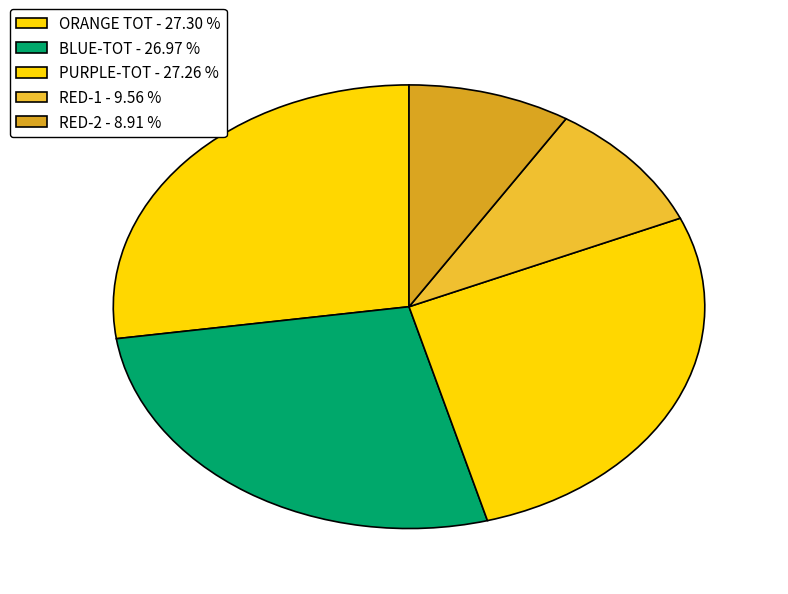

To the nearest percent, what is the difference between the BLUE-TOT and RED-1 slice percentages?

17%